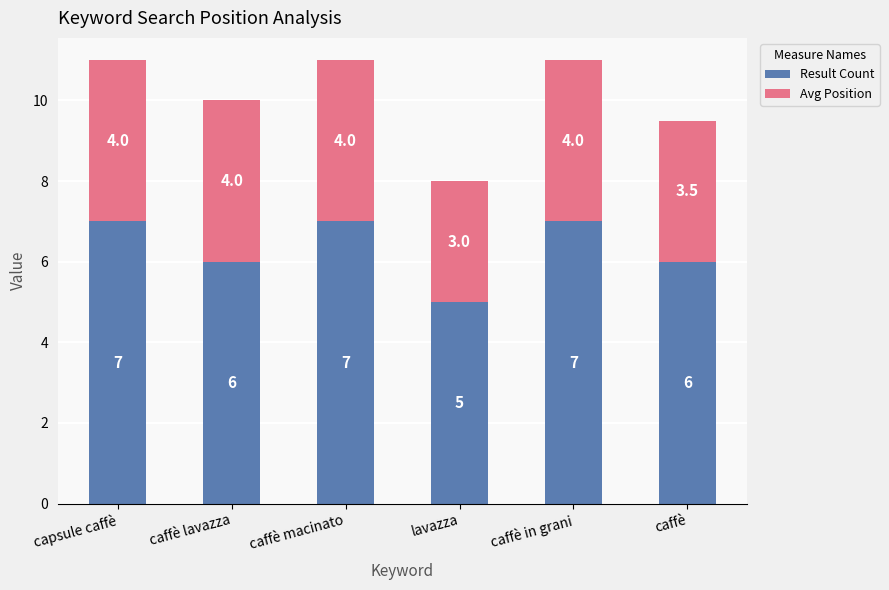

Is it true that Result Count equals 6.0 at caffè lavazza?

True